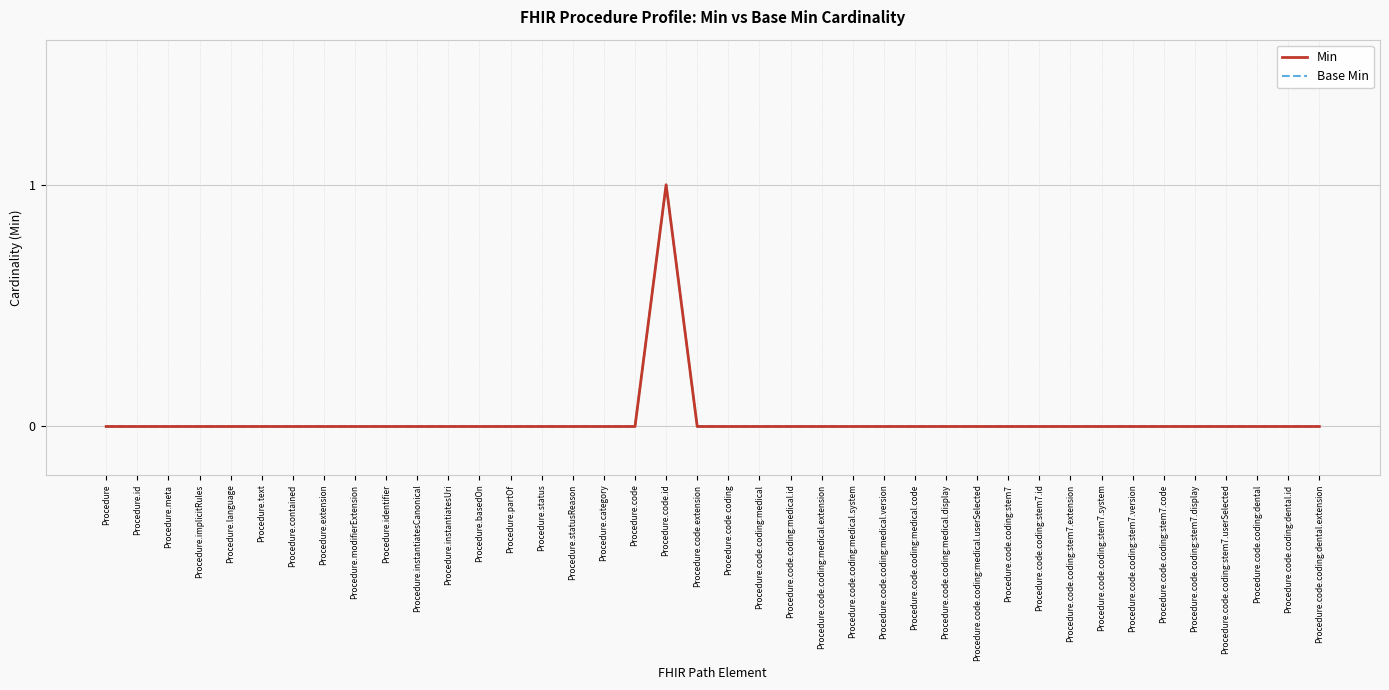

At how many categories does at least one series exceed 0?

1